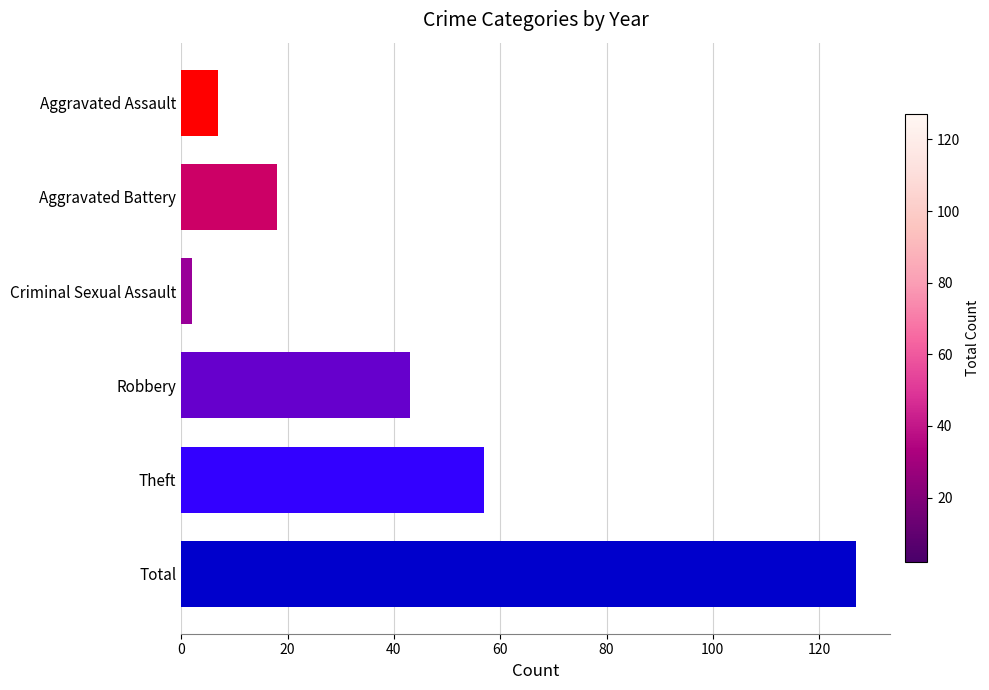

What is the minimum value shown in the chart?

2